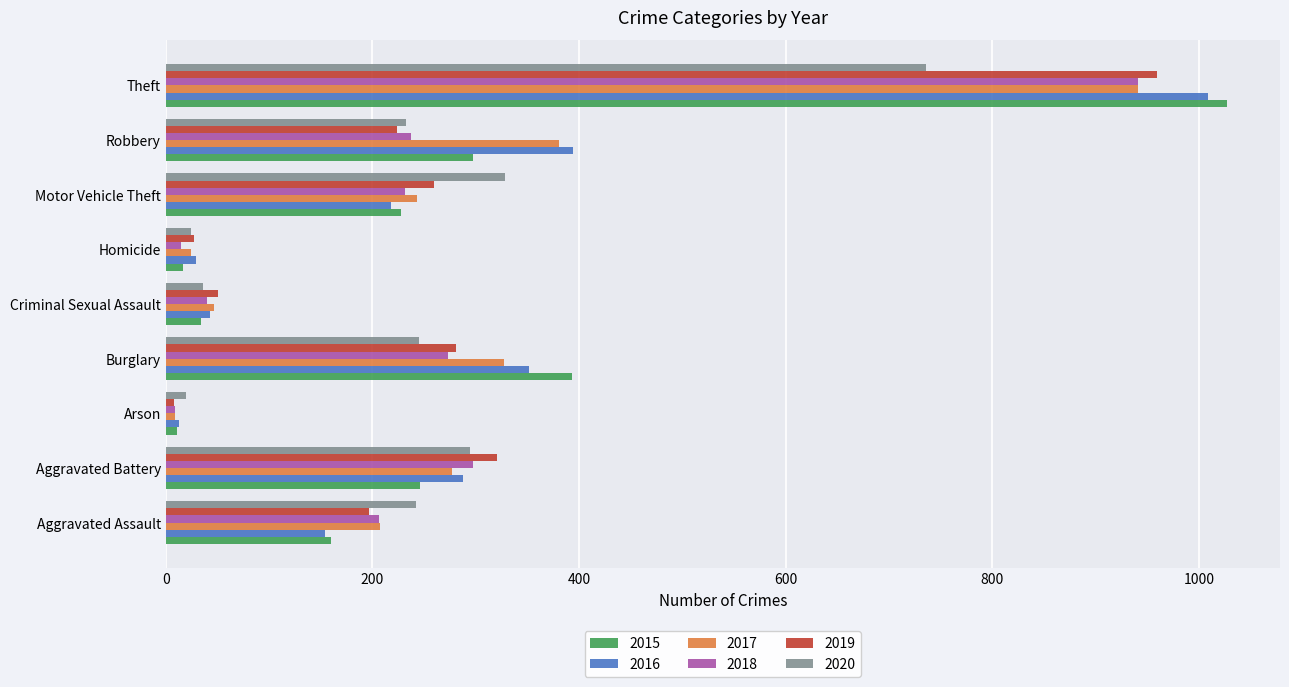

List the labels in order of 2017 value, largest first.

Theft, Robbery, Burglary, Aggravated Battery, Motor Vehicle Theft, Aggravated Assault, Criminal Sexual Assault, Homicide, Arson